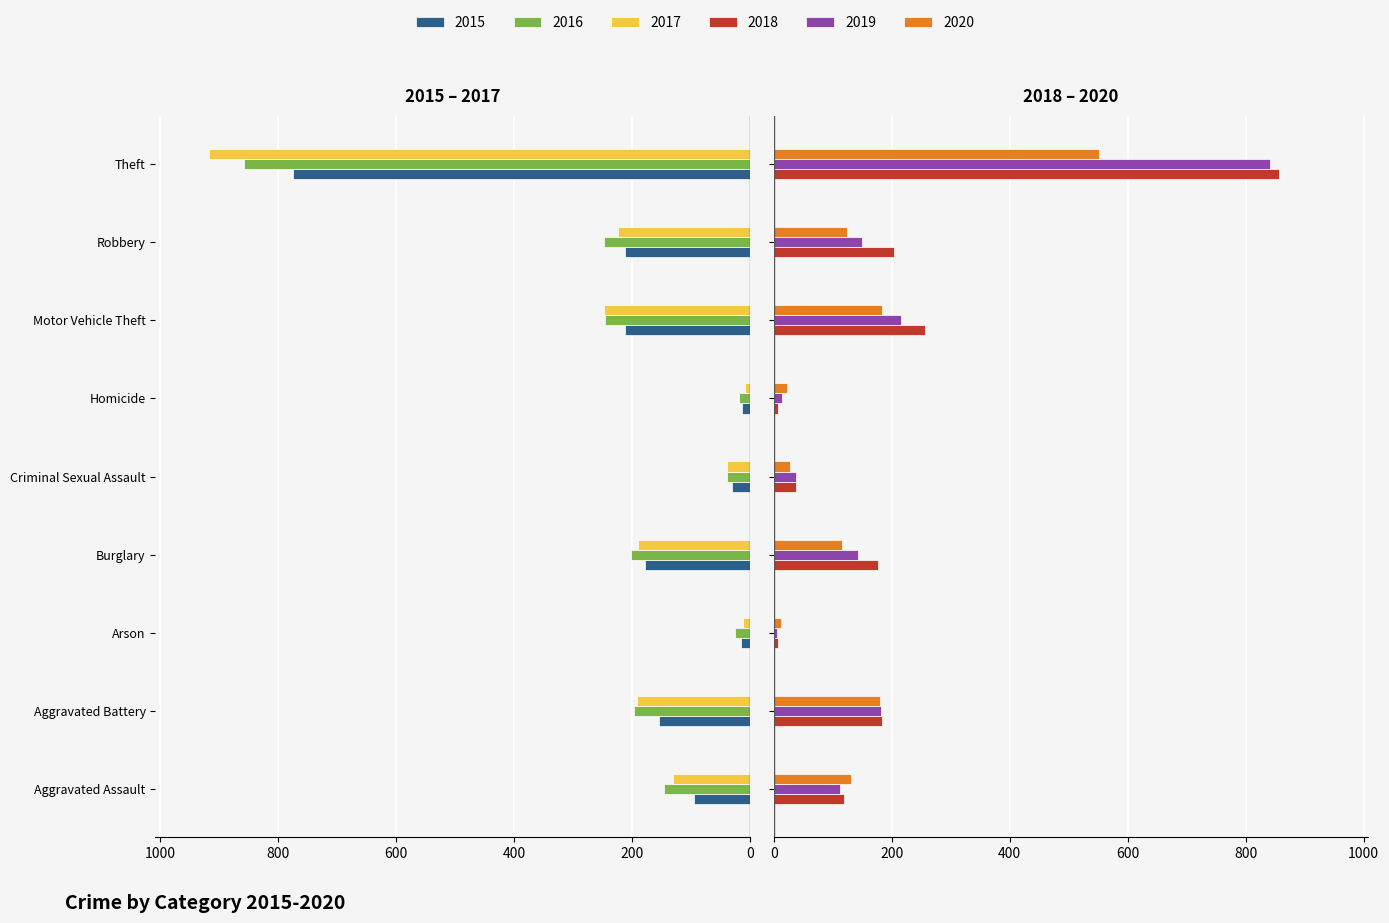

Reading left to right, transcribe all the data shown in this chart.

2015: Aggravated Assault=-95	Aggravated Battery=-154	Arson=-15	Burglary=-178	Criminal Sexual Assault=-31	Homicide=-13	Motor Vehicle Theft=-211	Robbery=-212	Theft=-774
2016: Aggravated Assault=-146	Aggravated Battery=-196	Arson=-25	Burglary=-201	Criminal Sexual Assault=-39	Homicide=-18	Motor Vehicle Theft=-245	Robbery=-247	Theft=-858
2017: Aggravated Assault=-131	Aggravated Battery=-191	Arson=-12	Burglary=-189	Criminal Sexual Assault=-38	Homicide=-8	Motor Vehicle Theft=-247	Robbery=-224	Theft=-916
2018: Aggravated Assault=119	Aggravated Battery=183	Arson=8	Burglary=176	Criminal Sexual Assault=38	Homicide=8	Motor Vehicle Theft=256	Robbery=204	Theft=856
2019: Aggravated Assault=113	Aggravated Battery=182	Arson=6	Burglary=143	Criminal Sexual Assault=37	Homicide=14	Motor Vehicle Theft=216	Robbery=150	Theft=841
2020: Aggravated Assault=131	Aggravated Battery=180	Arson=12	Burglary=116	Criminal Sexual Assault=28	Homicide=22	Motor Vehicle Theft=184	Robbery=124	Theft=551